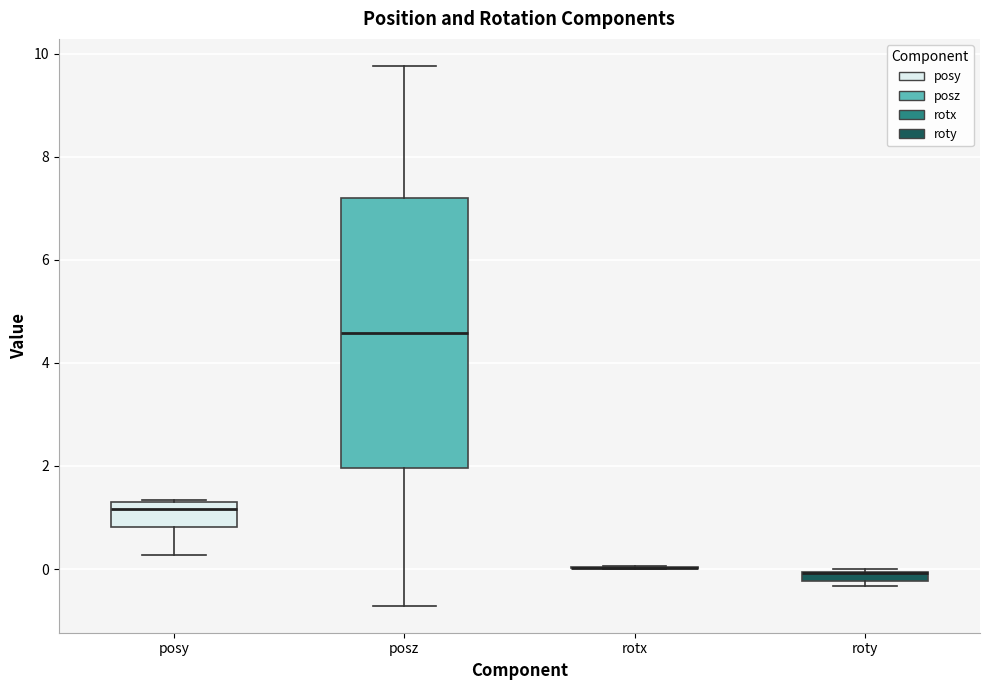

Comparing the boxes themselves (not the whiskers), which one is the tallest?

posz